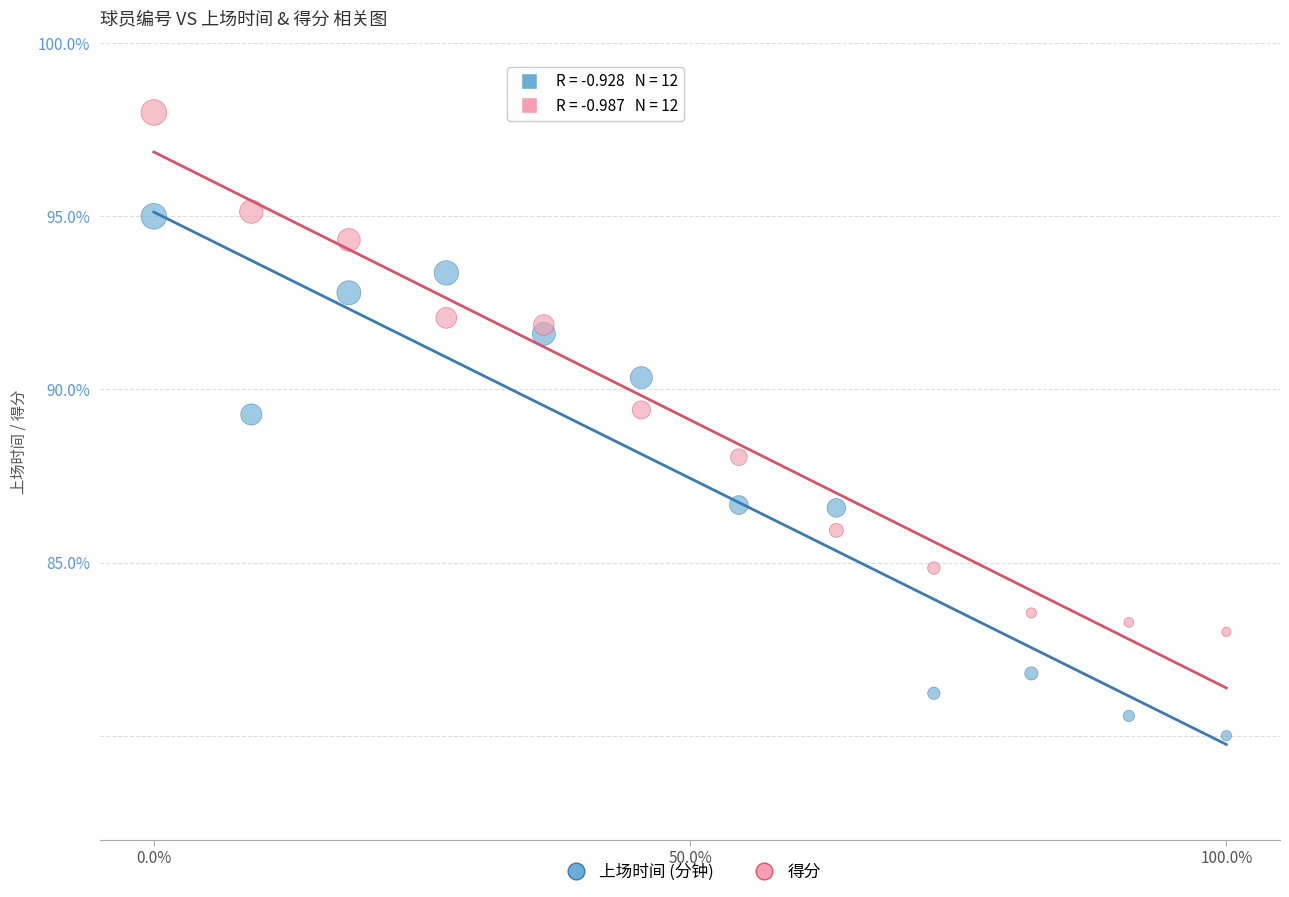

Which series contains the highest Y value?

得分